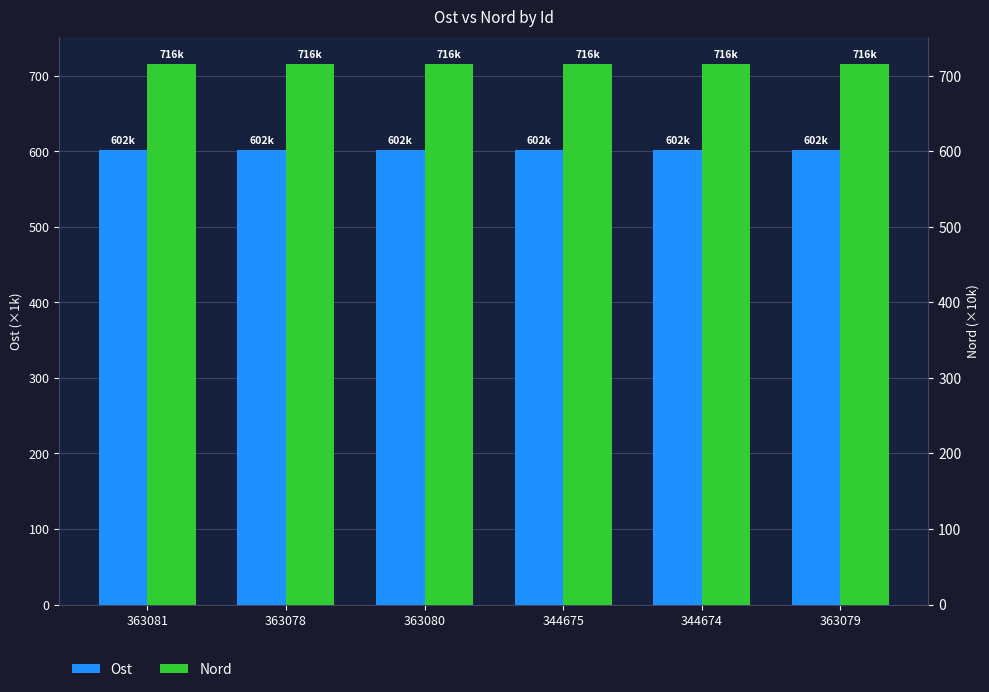

Does the chart contain any negative values?

No